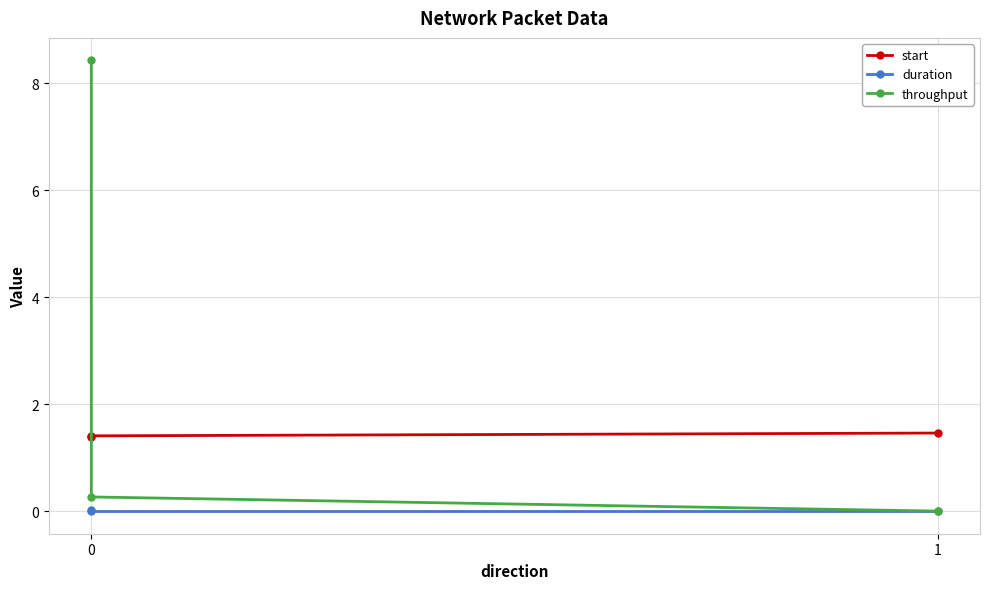

How many data points does each series have?

3